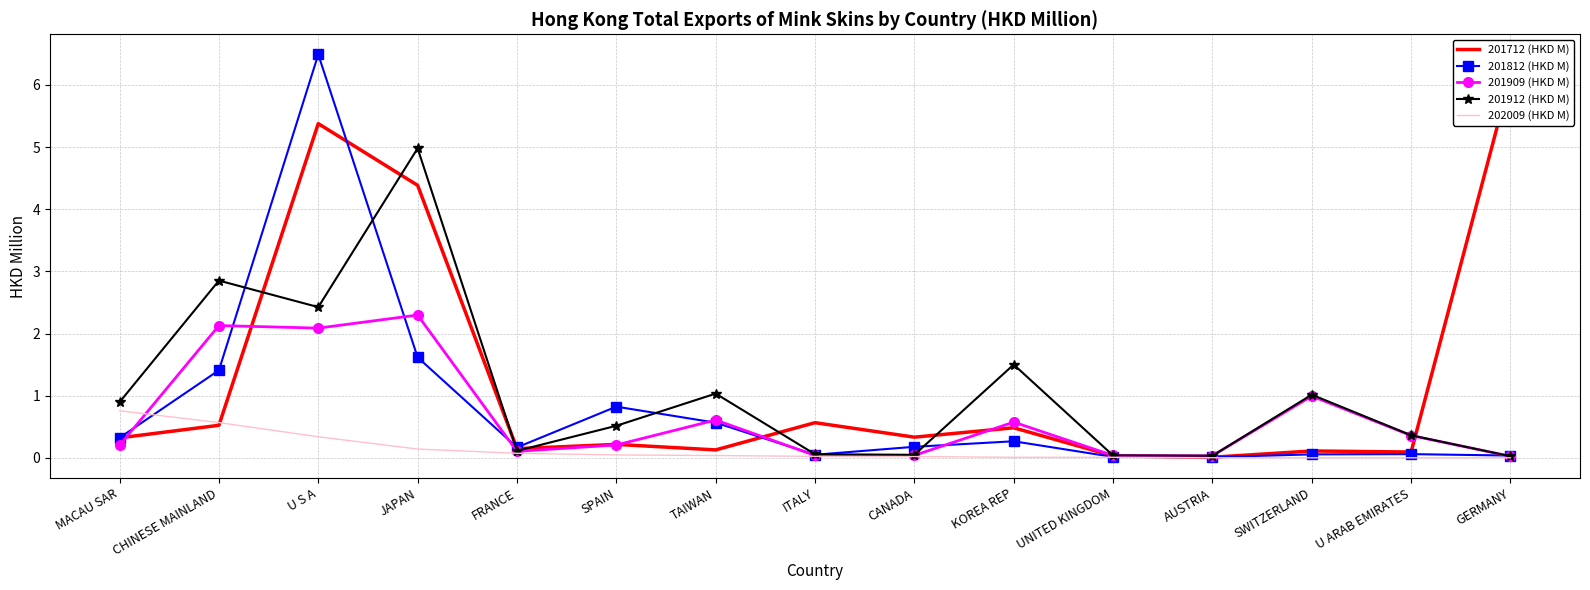

Reading left to right, transcribe all the data shown in this chart.

201712 (HKD M): 0.3	0.5	5.4	4.4	0.1	0.2	0.1	0.6	0.3	0.5	0.0	0.0	0.1	0.1	6.1
201812 (HKD M): 0.3	1.4	6.5	1.6	0.2	0.8	0.6	0.0	0.2	0.3	0.0	0.0	0.1	0.1	0.0
201909 (HKD M): 0.2	2.1	2.1	2.3	0.1	0.2	0.6	0.0	0.0	0.6	0.0	0.0	1.0	0.4	0.0
201912 (HKD M): 0.9	2.9	2.4	5.0	0.1	0.5	1.0	0.1	0.0	1.5	0.0	0.0	1.0	0.4	0.0
202009 (HKD M): 0.8	0.6	0.3	0.1	0.1	0.0	0.0	0.0	0.0	0.0	0.0	0.0	0.0	0.0	0.0